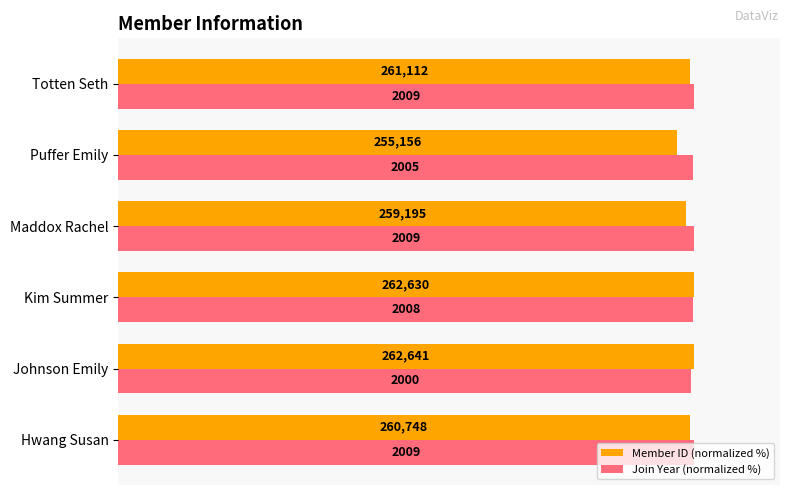

What are all the series names shown in the legend?

Member ID (normalized %), Join Year (normalized %)